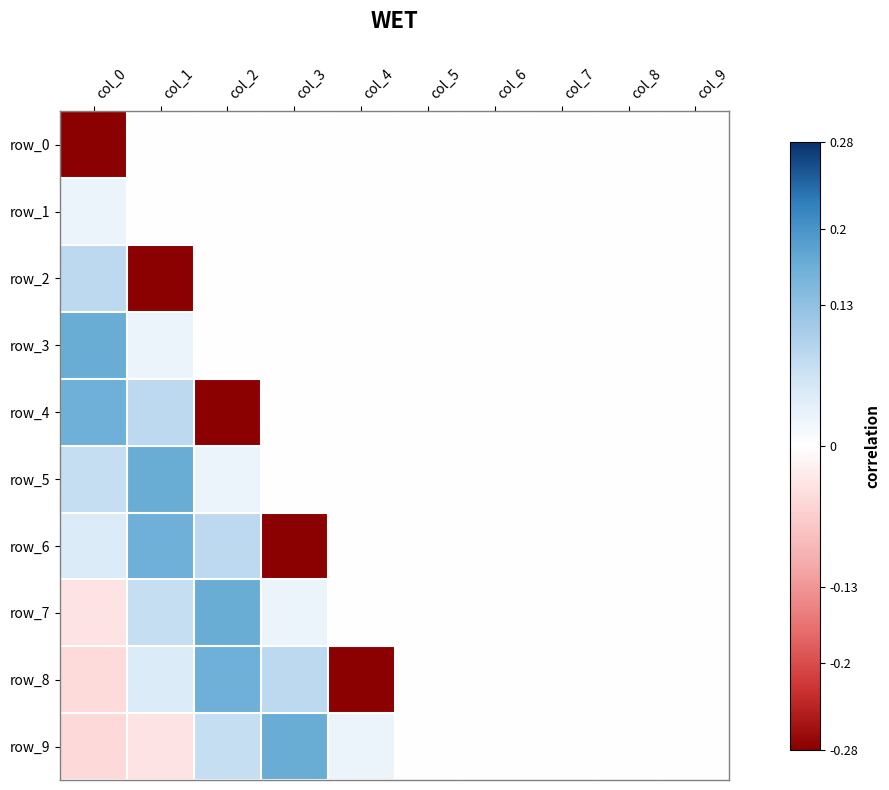

The value of row_0 at col_3 is -0.1. True or false?

False